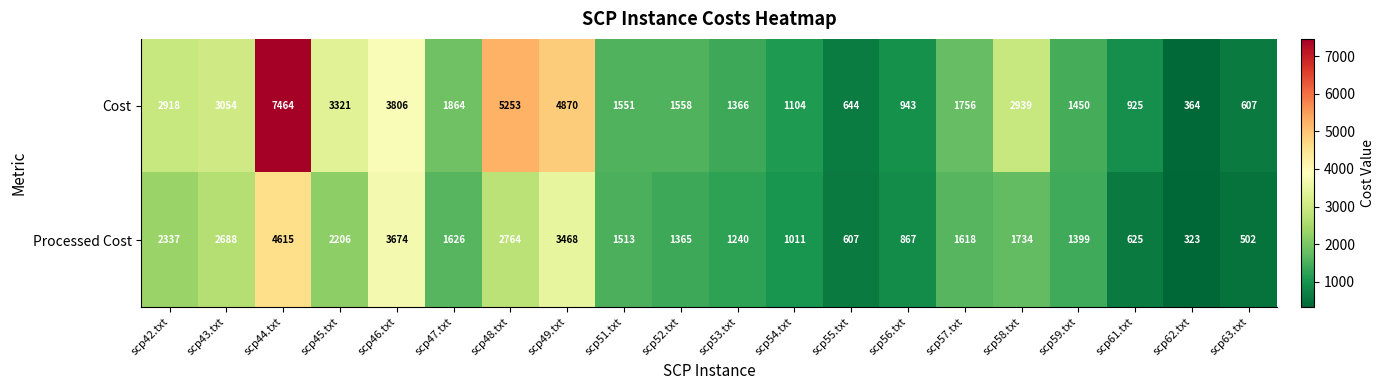

Count the number of categories in the chart.

20